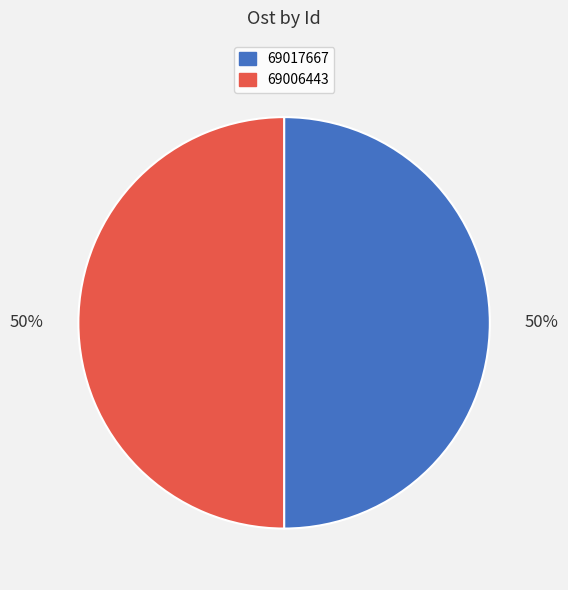

The 69006443 slice represents 62% of the pie. True or false?

False